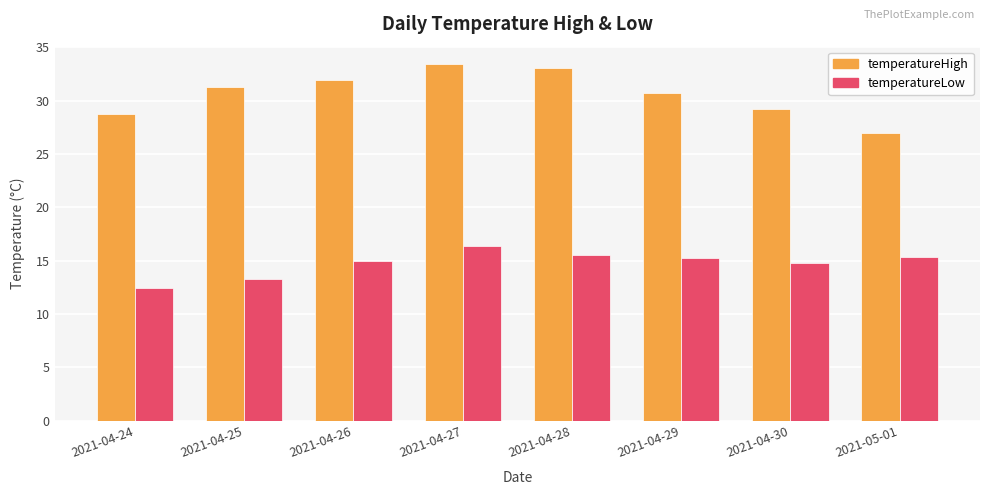

True or false: temperatureHigh has a value of 33.1 at 2021-04-28.

True